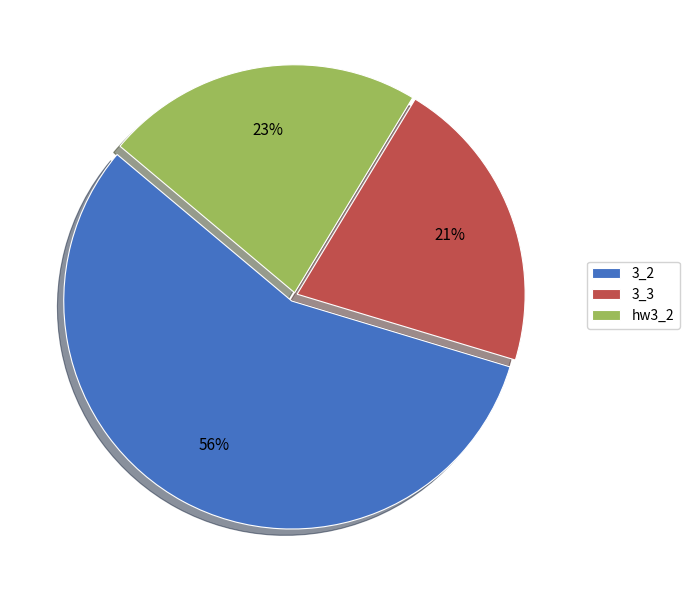

Count the number of slices in the pie.

3